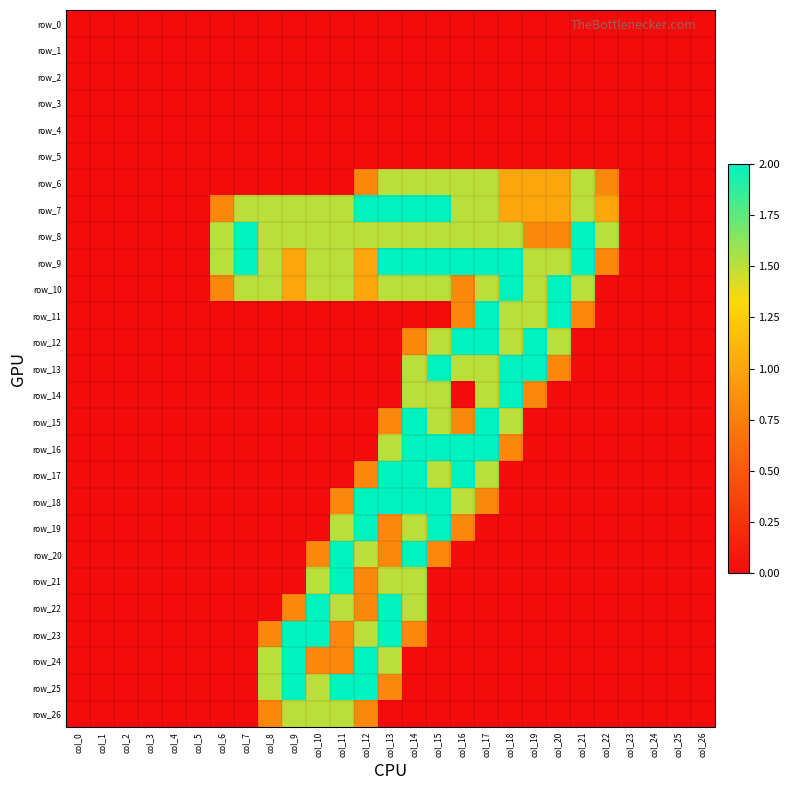

Count the number of categories in the chart.

27